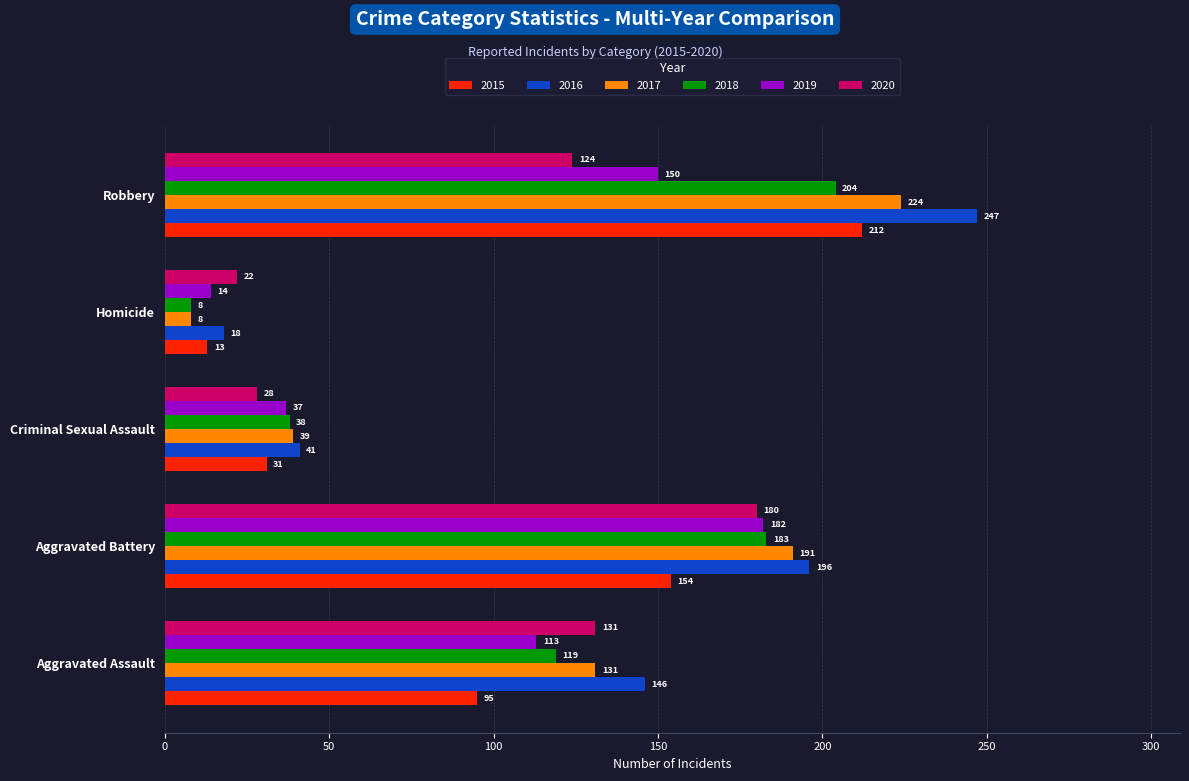

Which series has the widest spread of values?

2016